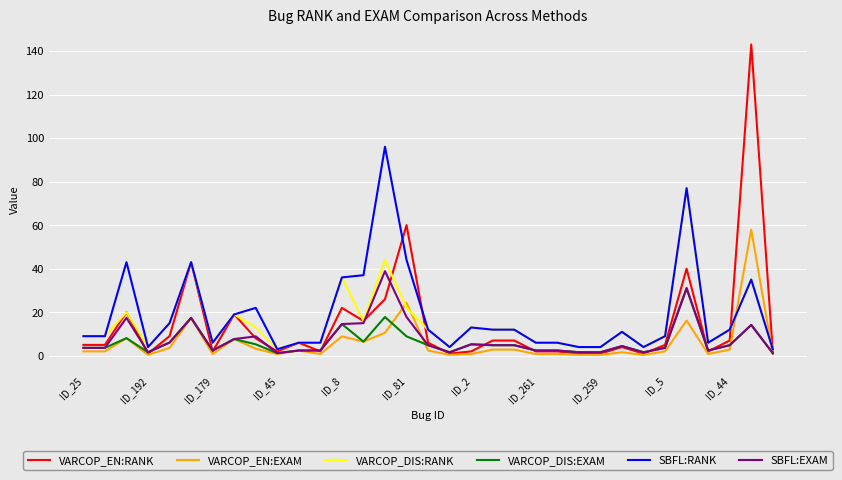

What is the highest value of the VARCOP_EN:RANK series?

143.0